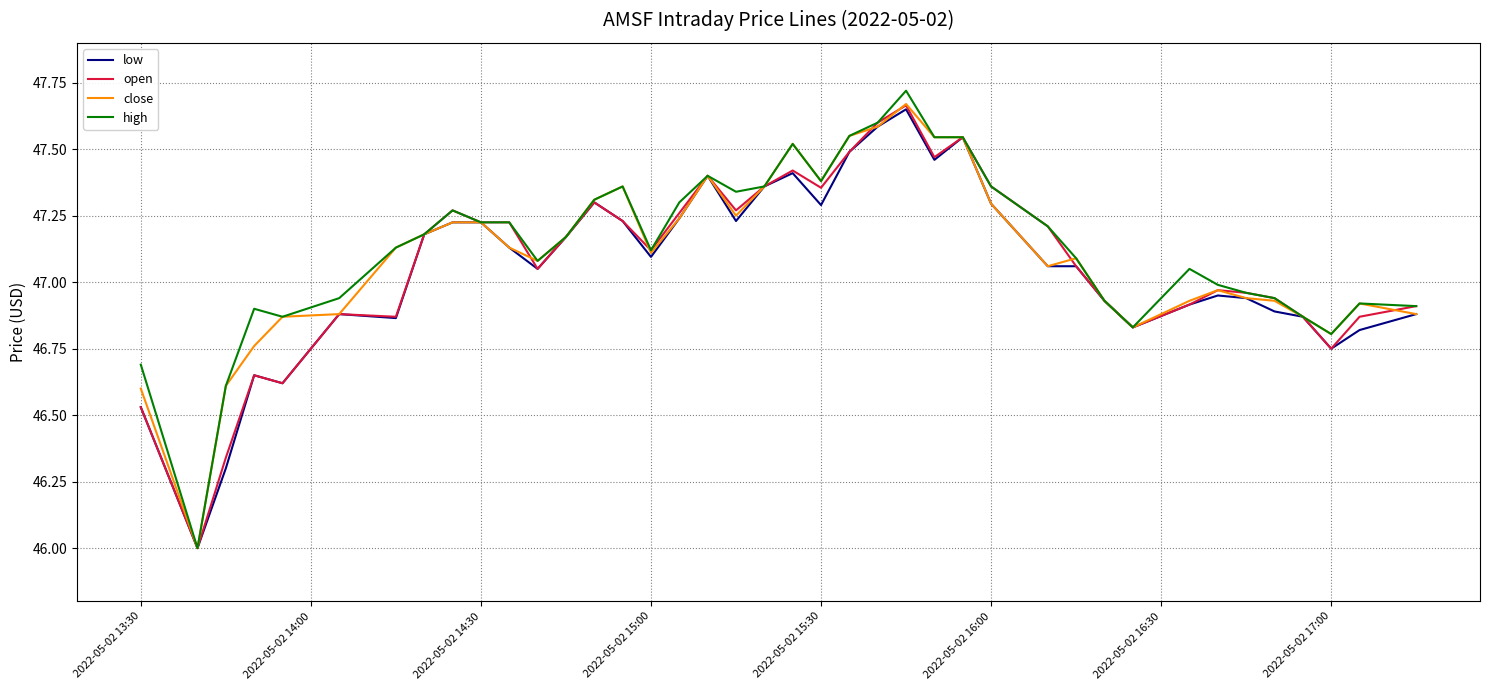

Which series has the widest spread of values?

high